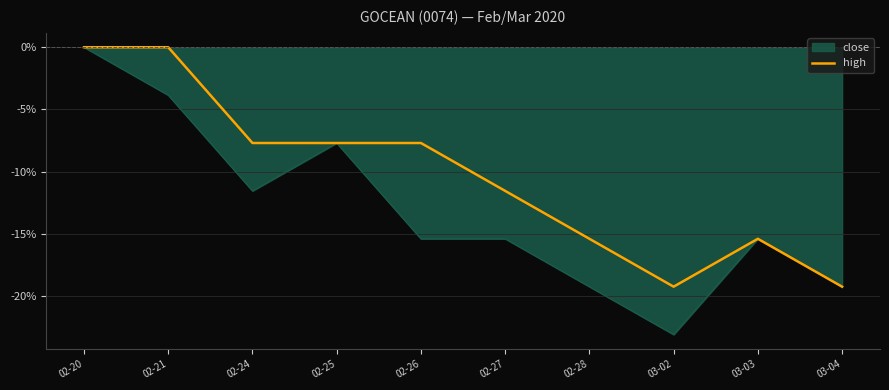

Where does the close series first go above -15?

02-20